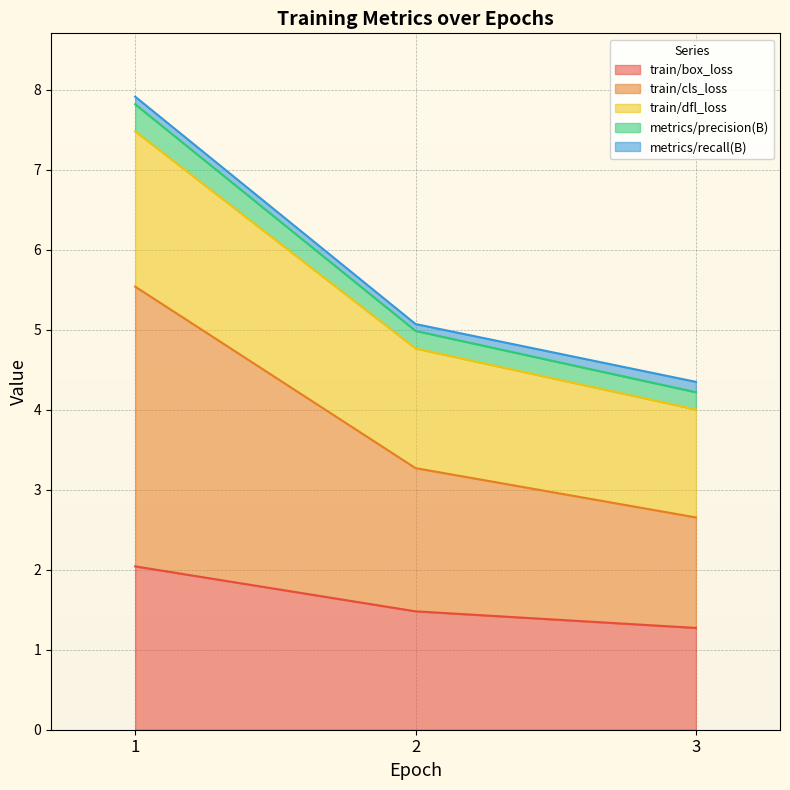

Which series has the largest total across all categories?

train/cls_loss